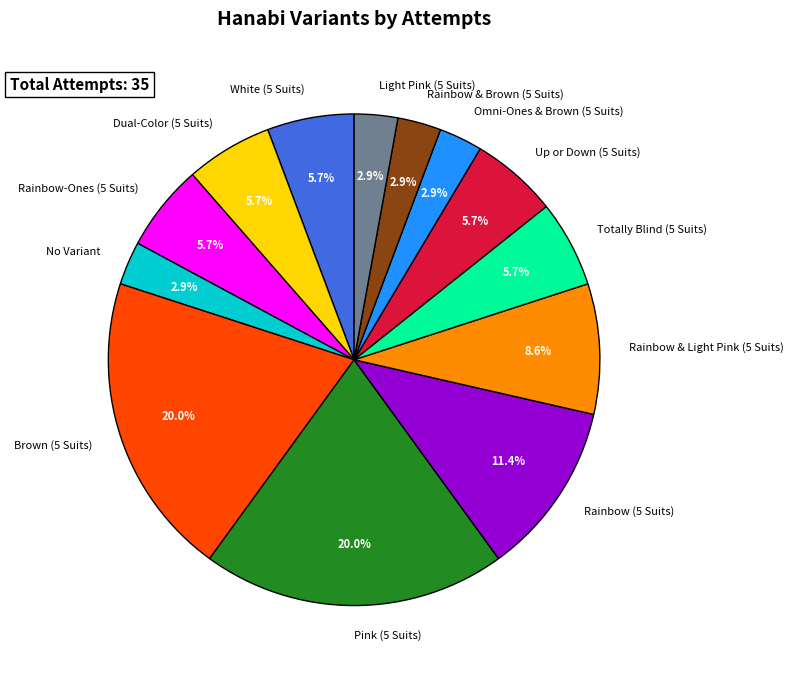

To the nearest percent, what percentage of the pie is Omni-Ones & Brown (5 Suits)?

3%